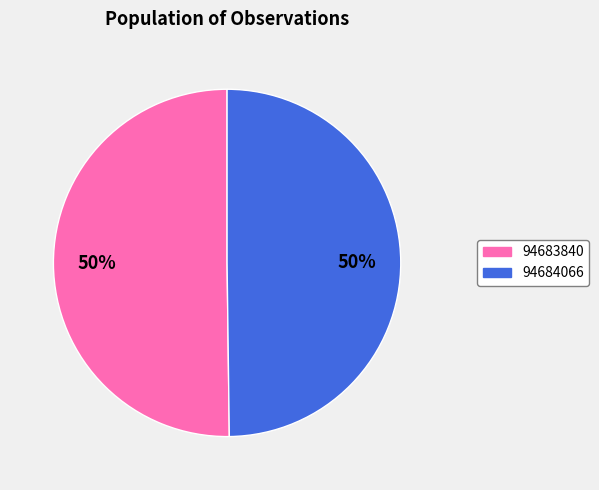

How many segments does this pie chart have?

2